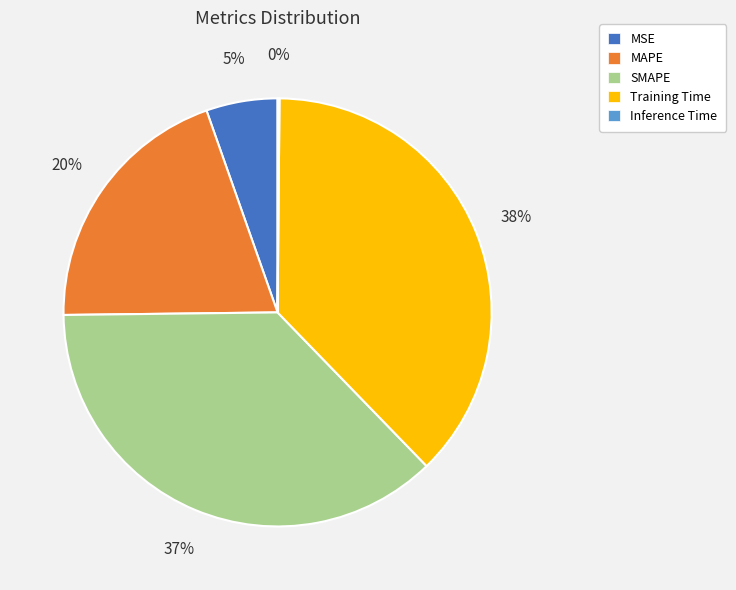

What is the largest slice in the pie chart?

Training Time